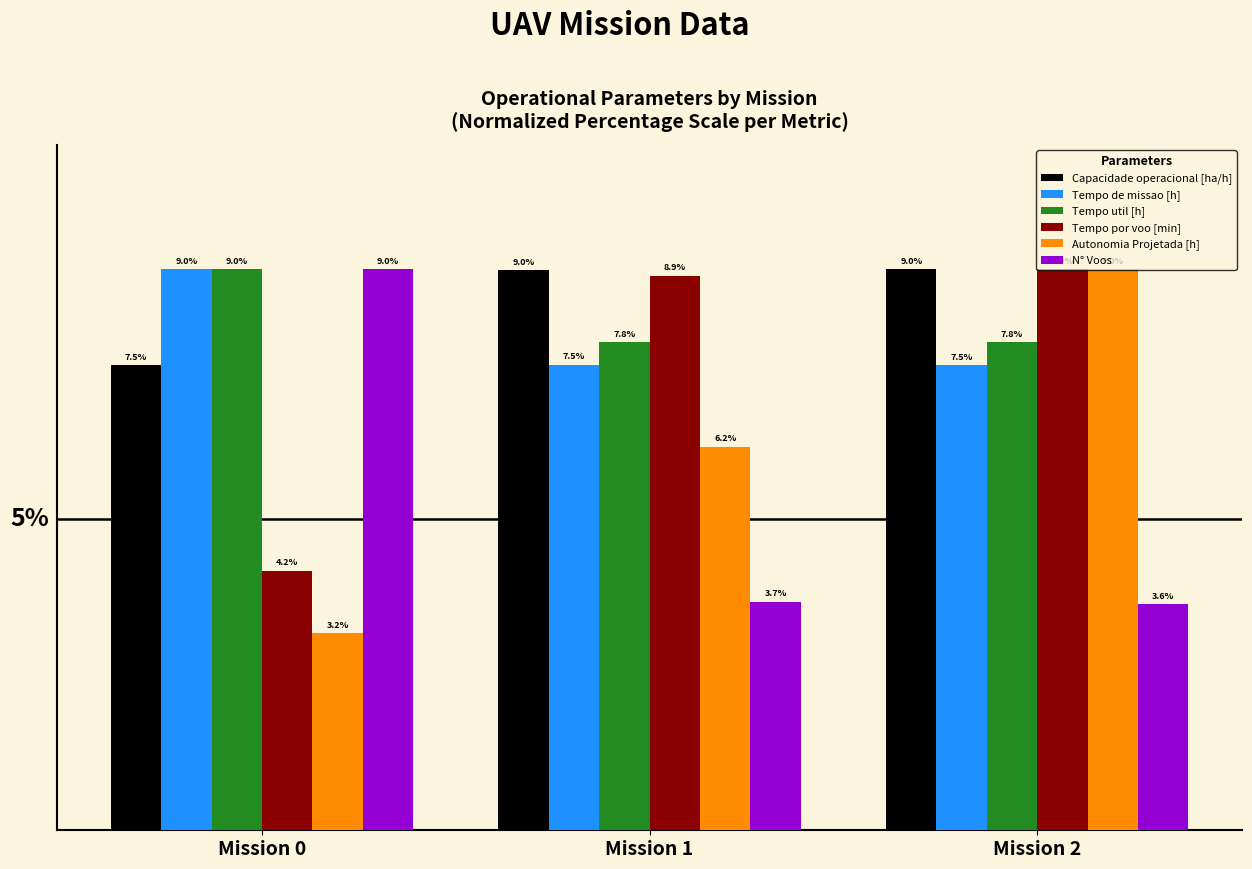

Which category has the lowest value in the Tempo por voo [min] series?

Mission 0